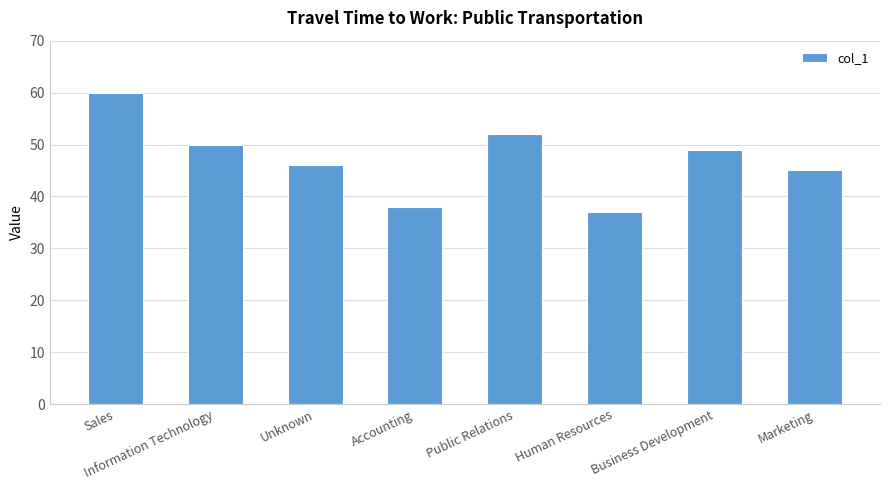

What is the difference between the maximum and minimum values?

23